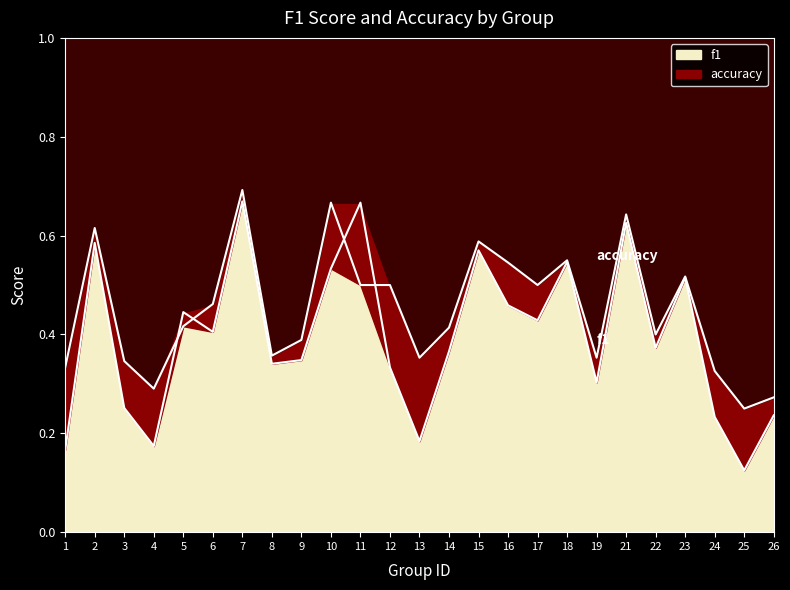

Count the f1 values in the range 0 to 1.

25